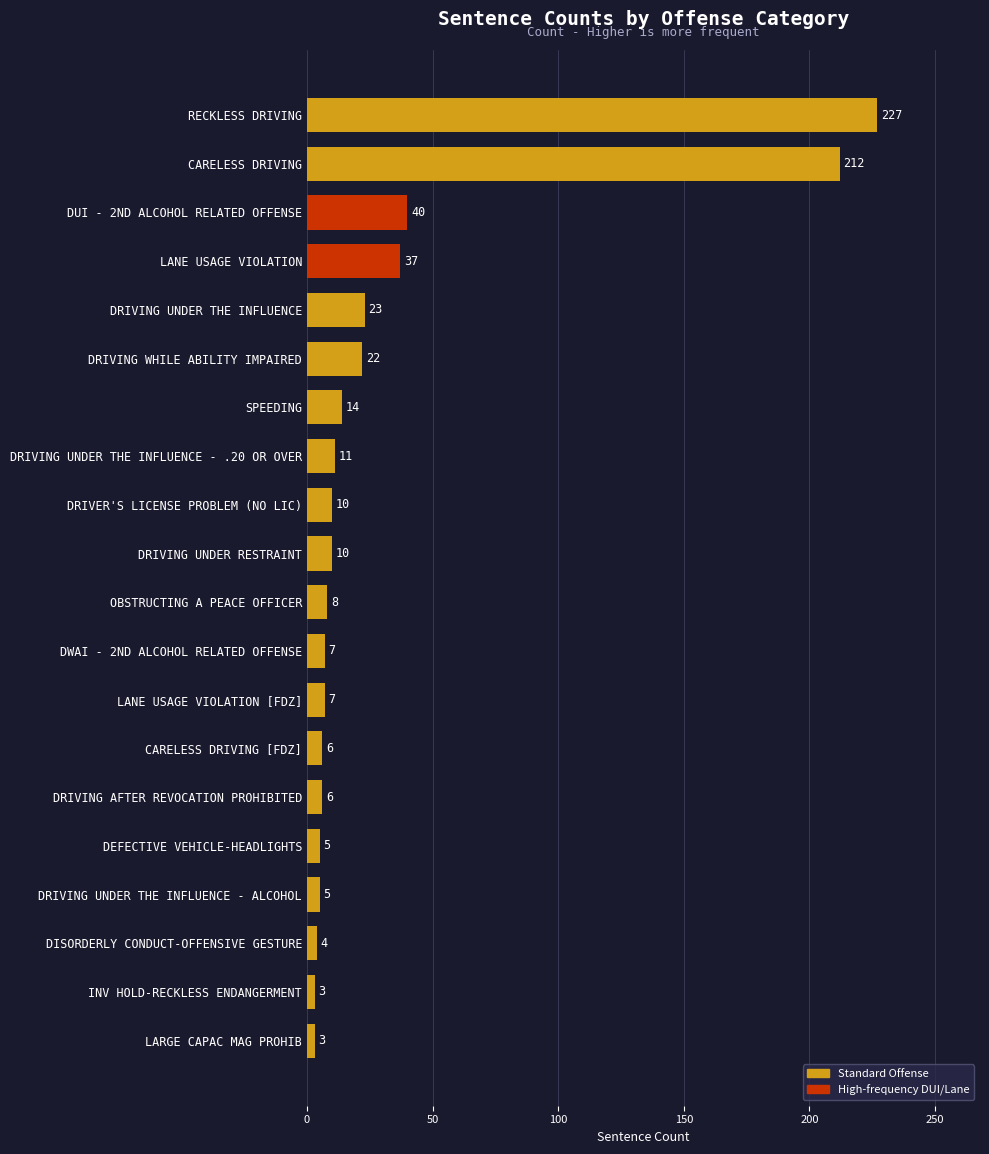

How many data points does each series have?

20